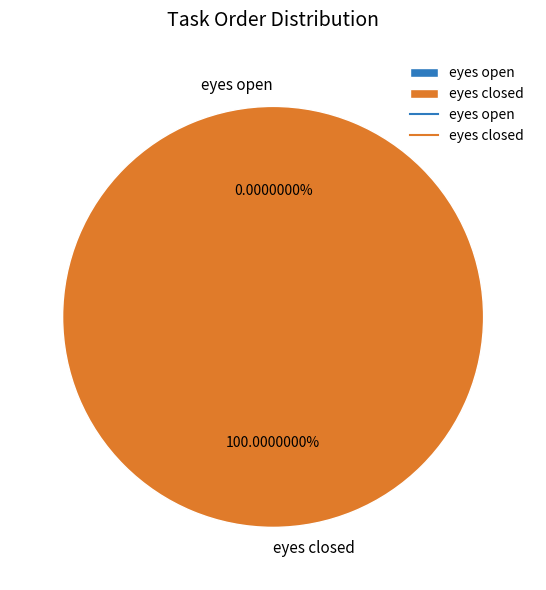

To the nearest percent, what is the average slice percentage?

50%